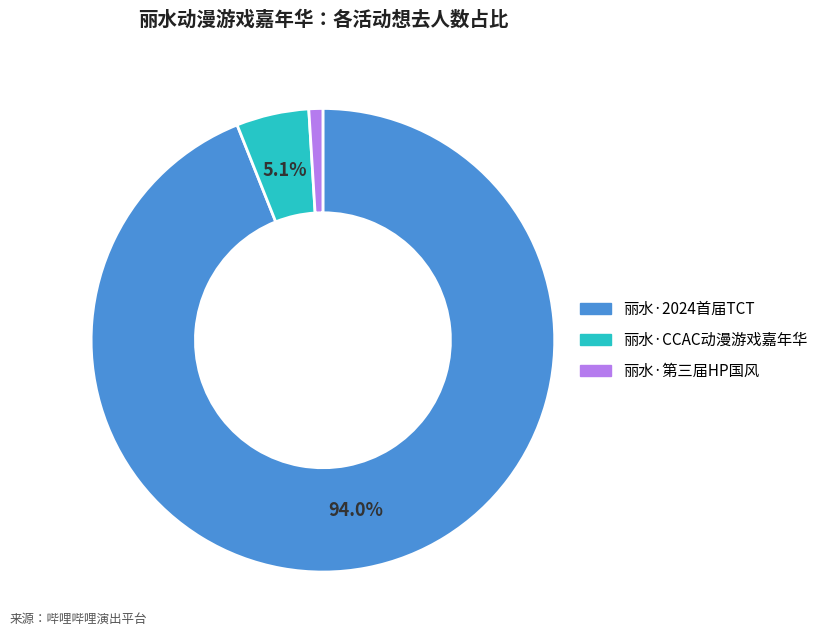

How many segments does this pie chart have?

3